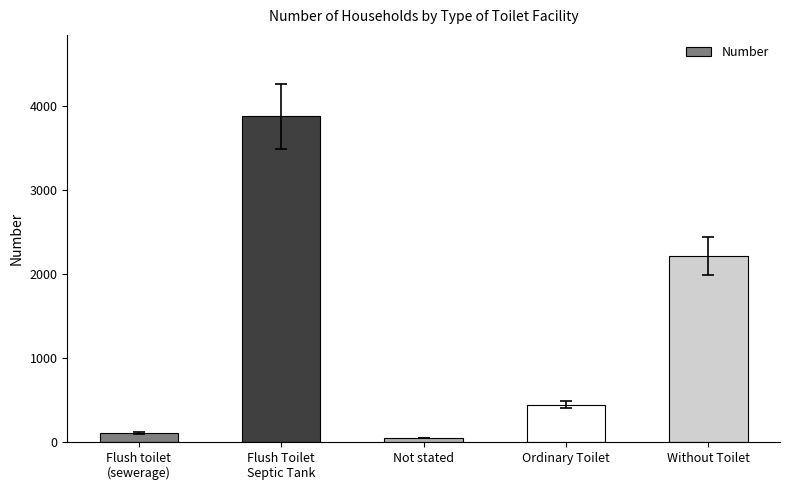

What is the label of the 2nd bar from the right?

Ordinary Toilet